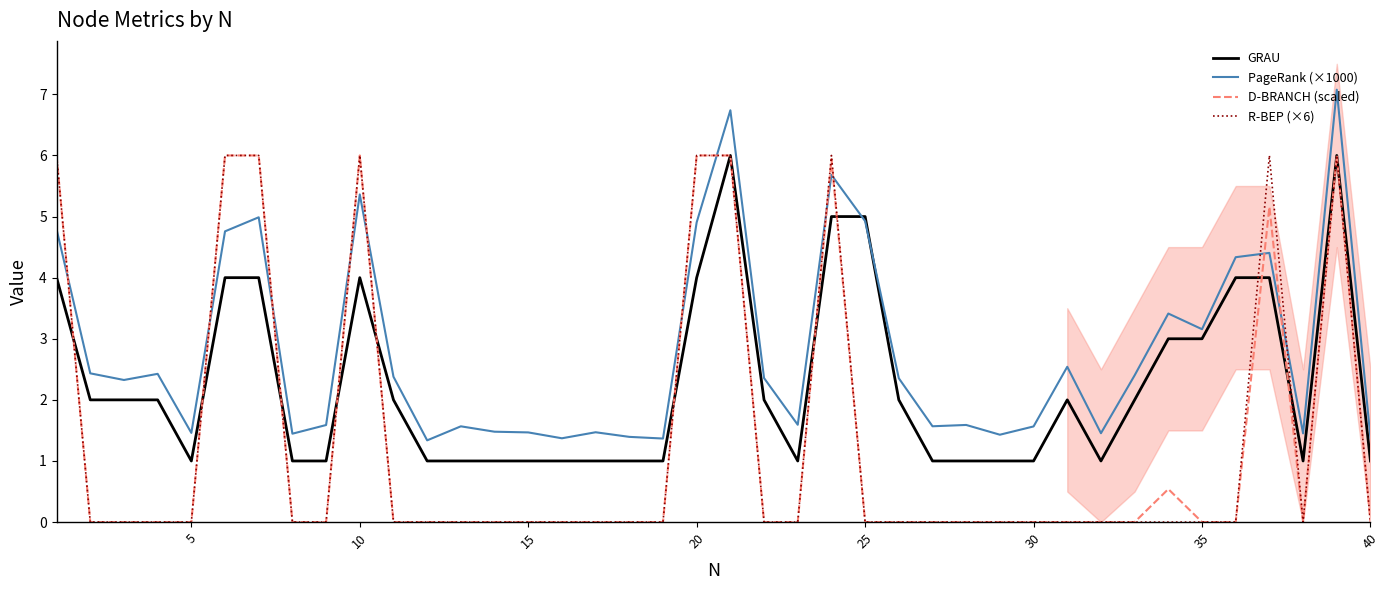

Which series has the largest total across all categories?

PageRank (×1000)